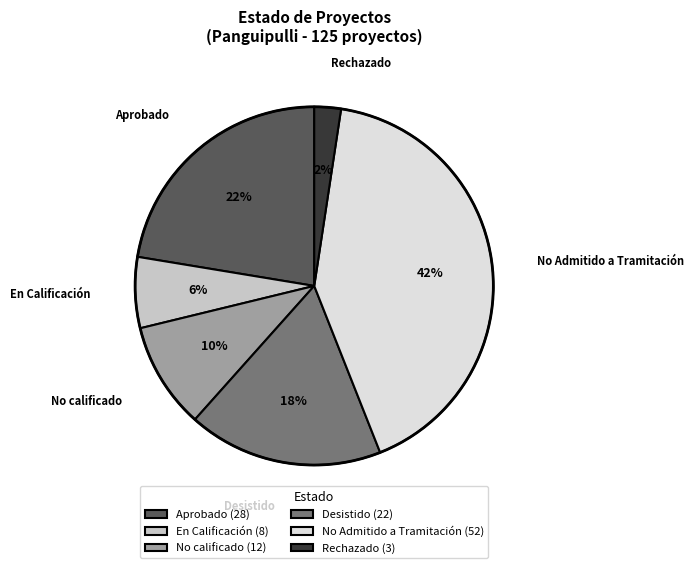

What is the ratio of the value at En Calificación (8) to the value at Aprobado (28)?

0.3